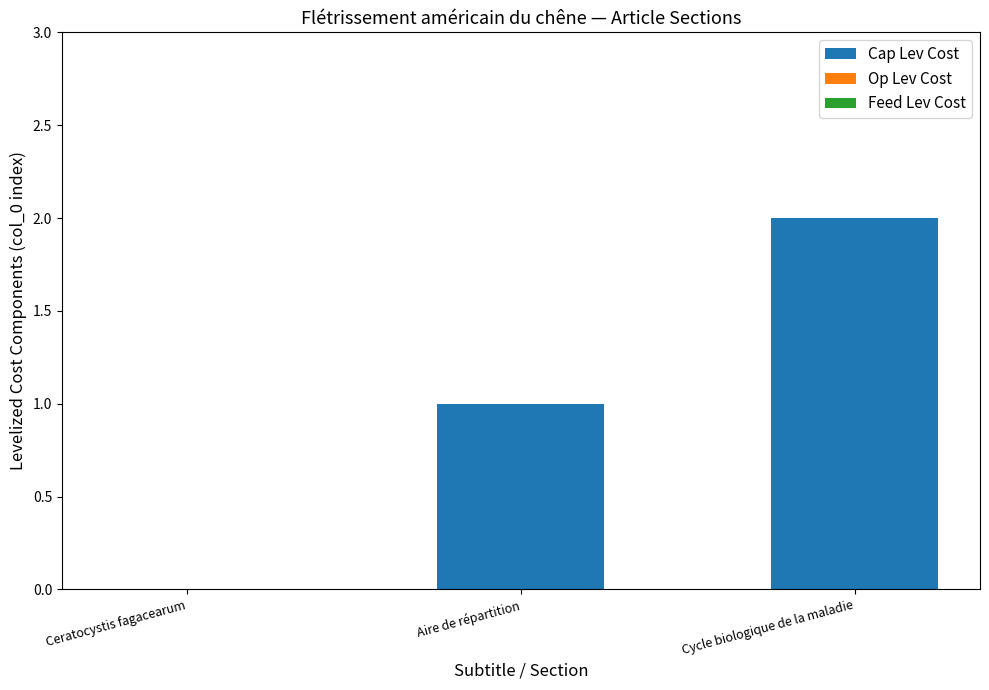

Are the bars horizontal?

No